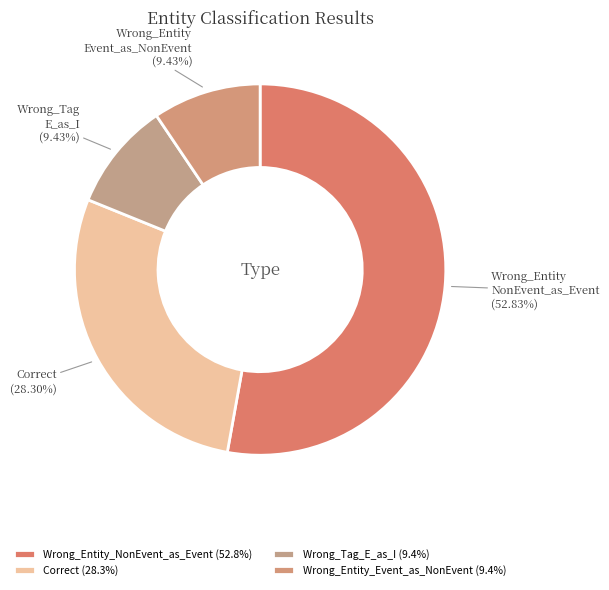

To the nearest percent, what is the difference between the Correct and Wrong_Entity_Event_as_NonEvent slice percentages?

19%